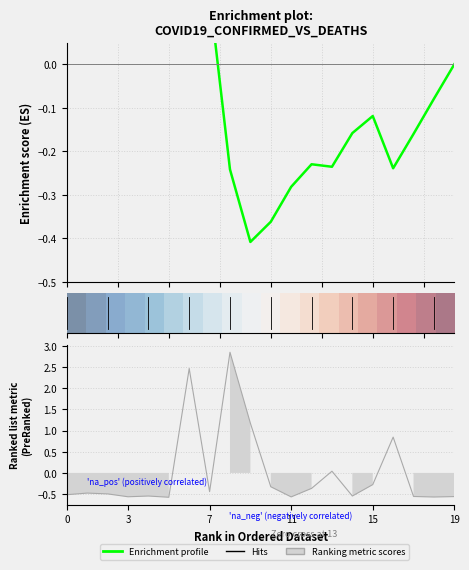

In Enrichment profile, how many points are higher than both neighbors (excluding endpoints)?

4